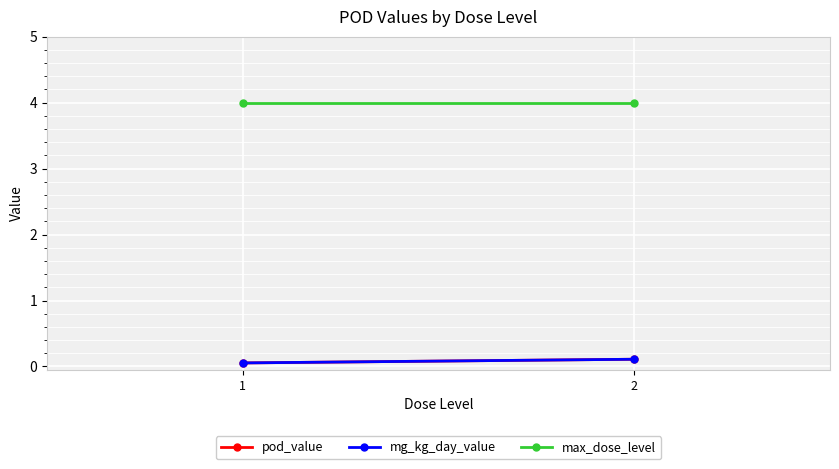

Reading right to left, transcribe all the data shown in this chart.

pod_value: 0.1	0.1
mg_kg_day_value: 0.1	0.1
max_dose_level: 4.0	4.0